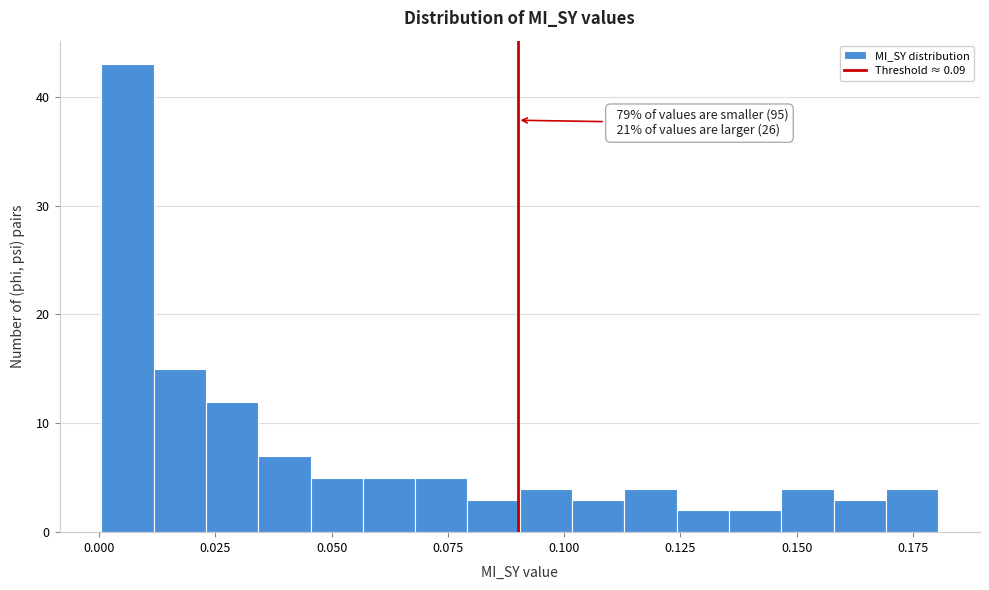

Around what value on the x-axis is the tallest bar? Give the approximate position of its centre, as read against the axis.

0.005